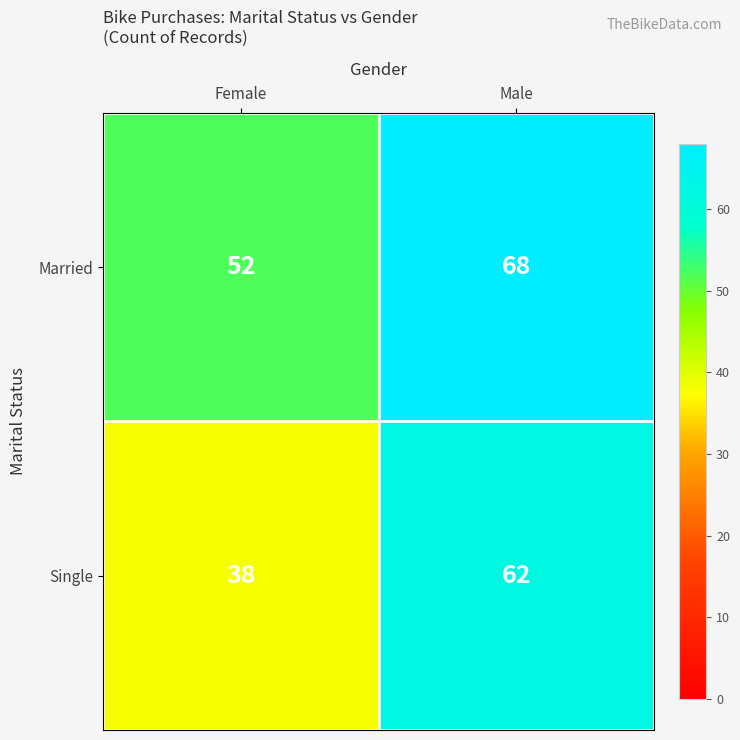

What is the approximate value of Single at Female, to the nearest 10?

40